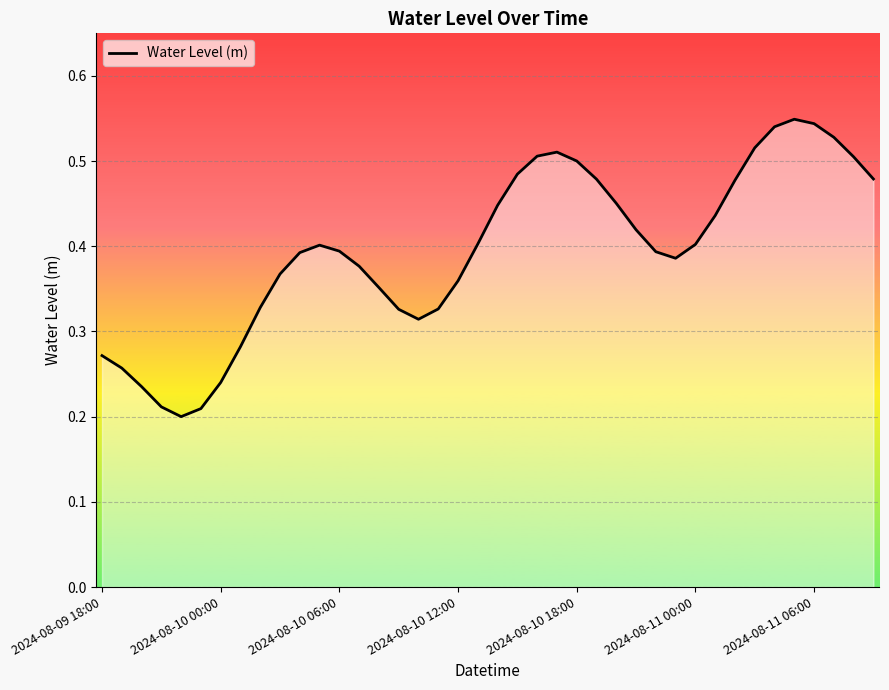

What is the sum of the values at 27 and 18?

0.8